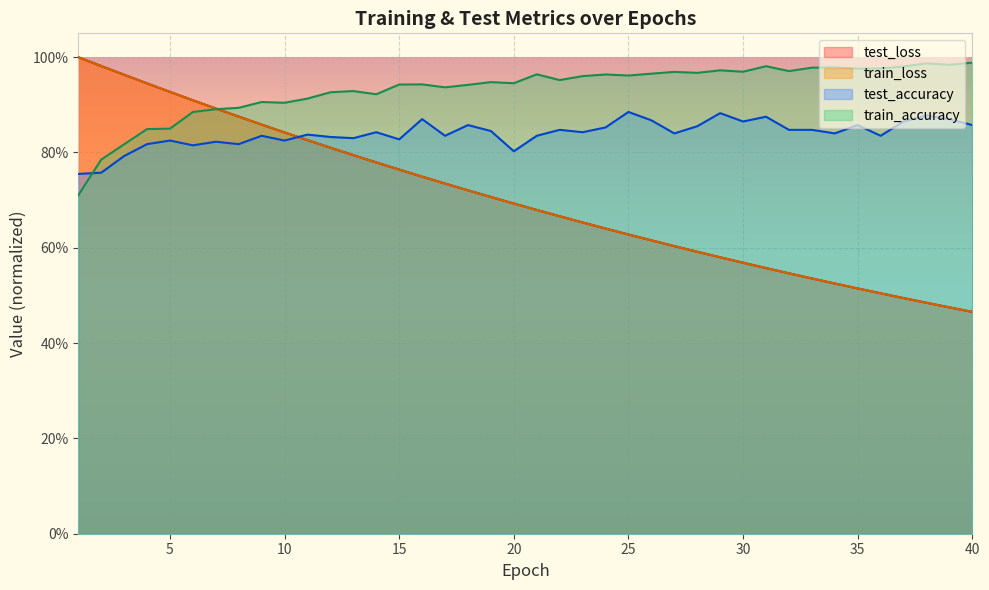

True or false: test_loss and test_accuracy intersect in this chart.

True